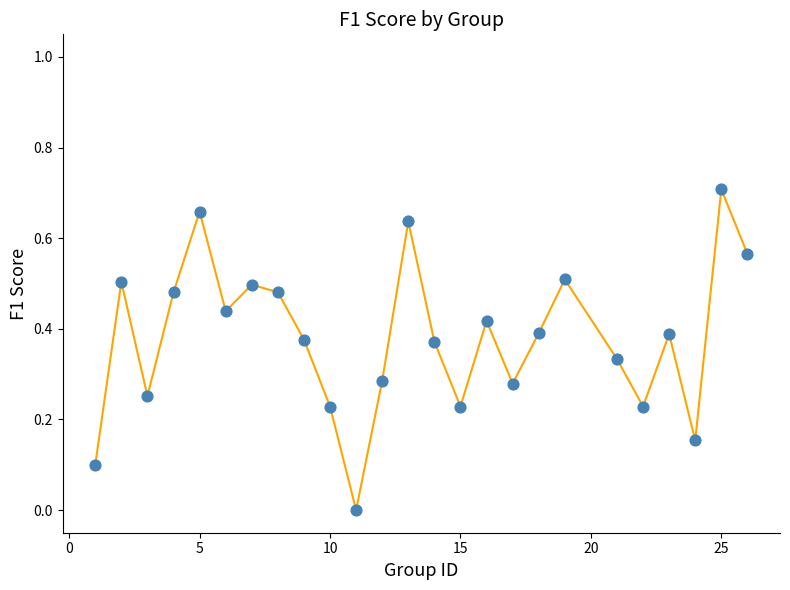

What is the range of X values (max minus min)?

25.0